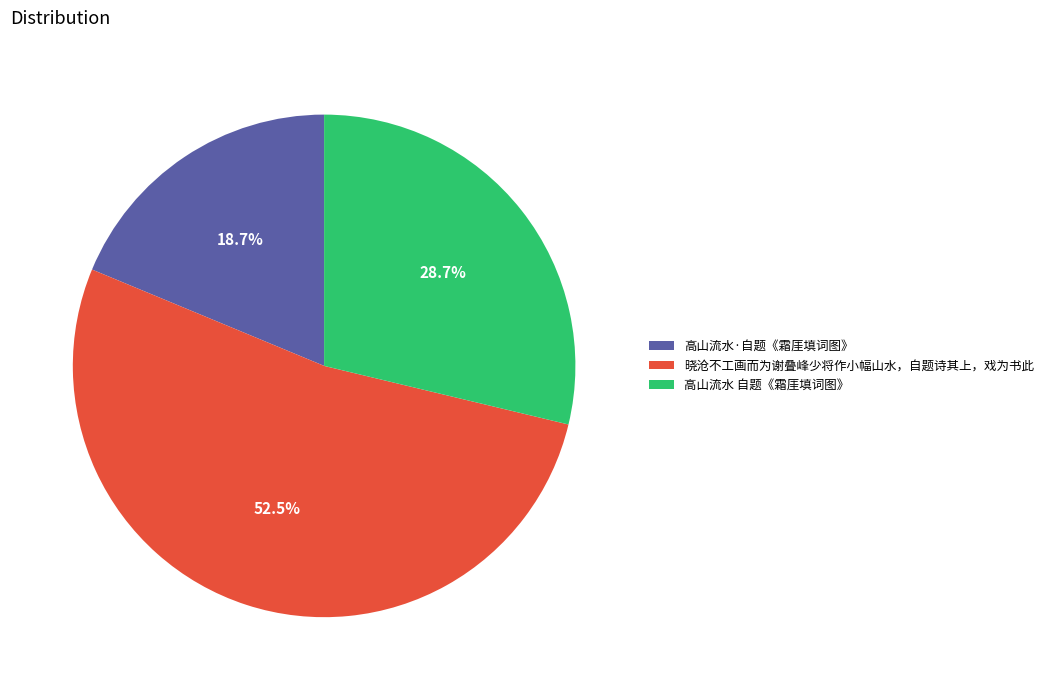

Which category has the biggest portion of the pie?

晓沧不工画而为谢叠峰少将作小幅山水，自题诗其上，戏为书此